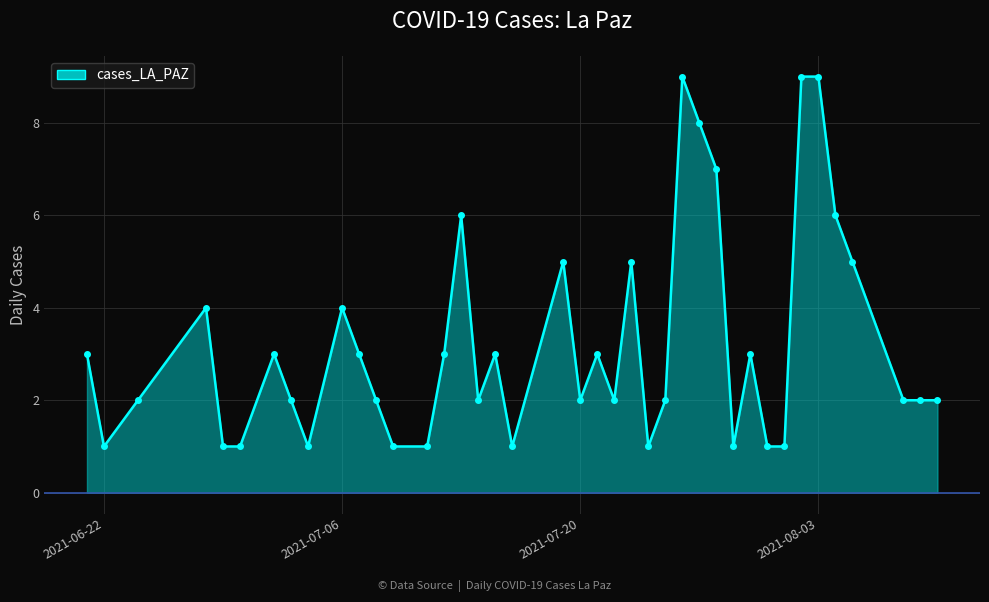

True or false: there are more than 0 points higher than both neighbors.

True